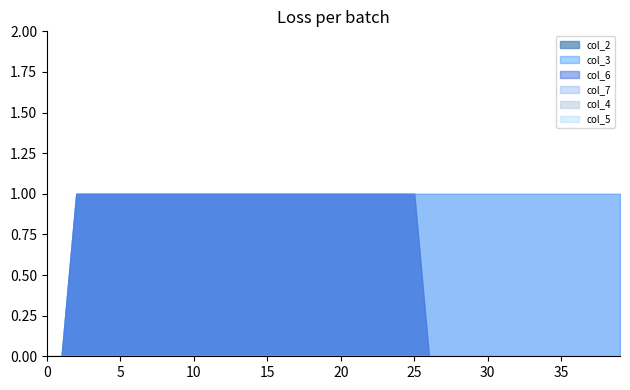

How many col_6 values are between 0 and 1?

40